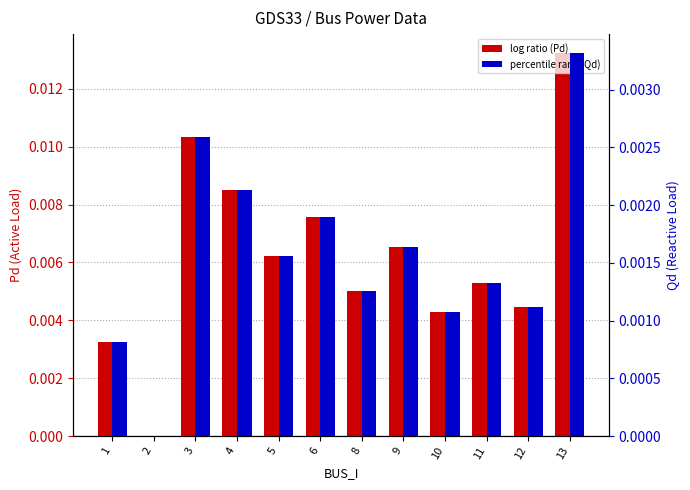

At which category is the sum across all series the highest?

13